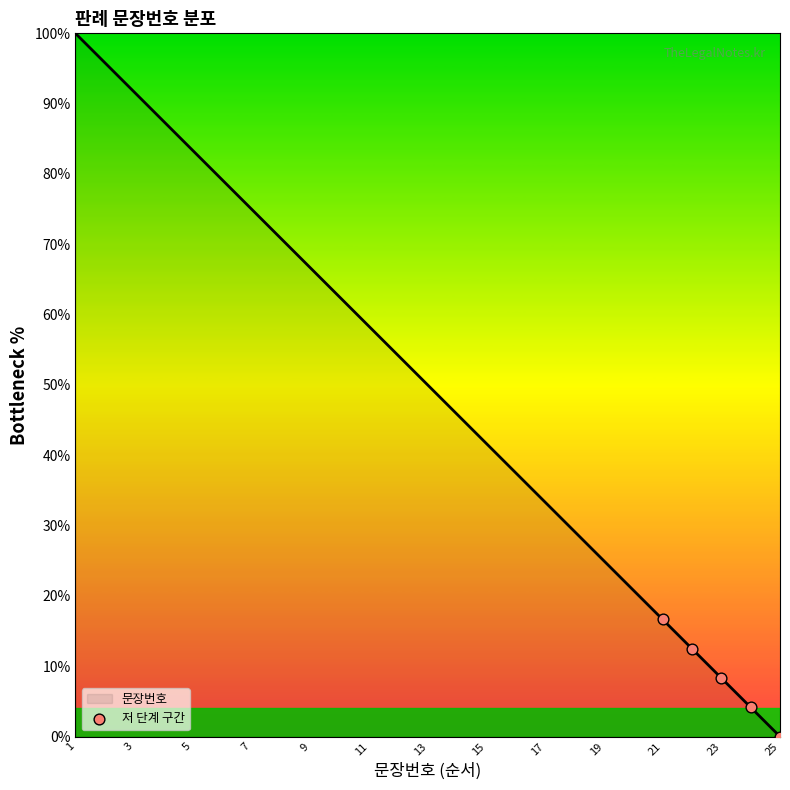

What is the maximum value shown in the chart?

100.0